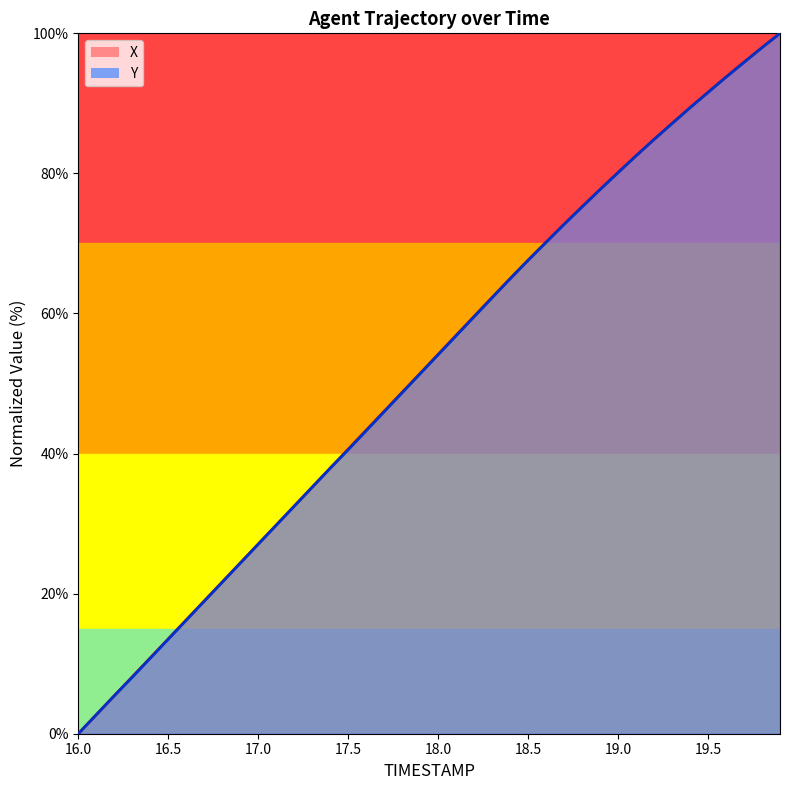

Which has a higher value, 17.5 or 16.4?

17.5